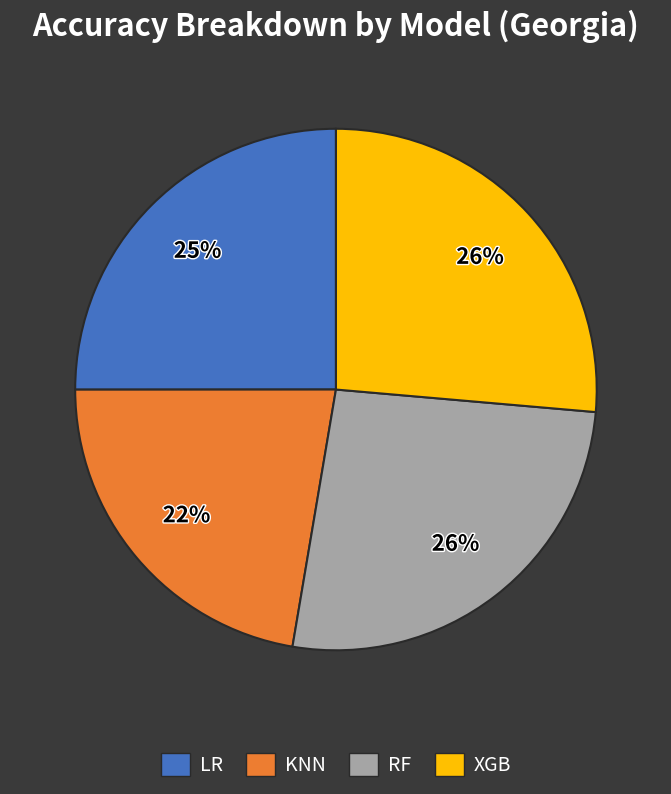

To the nearest percent, what is the difference between the largest and smallest slice percentages?

4%